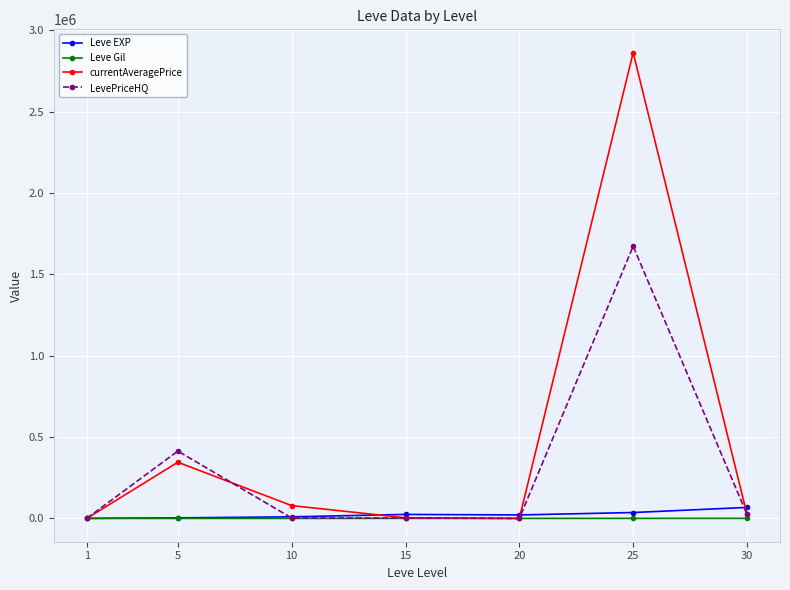

Which series has the largest total across all categories?

currentAveragePrice